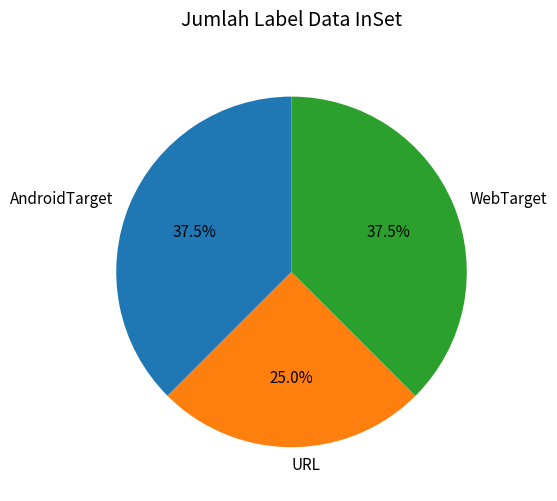

Between URL and WebTarget, which is larger?

WebTarget